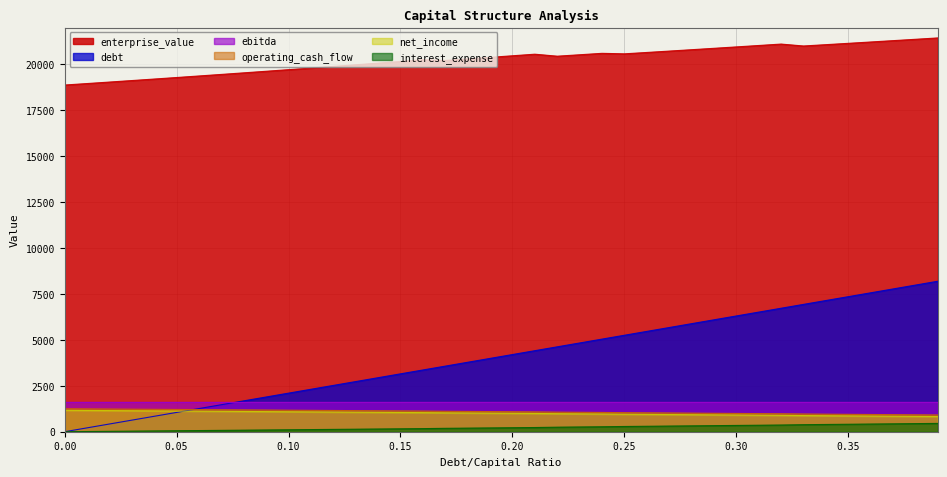

What is the difference between the maximum and second lowest values in the interest_expense series?

442.5